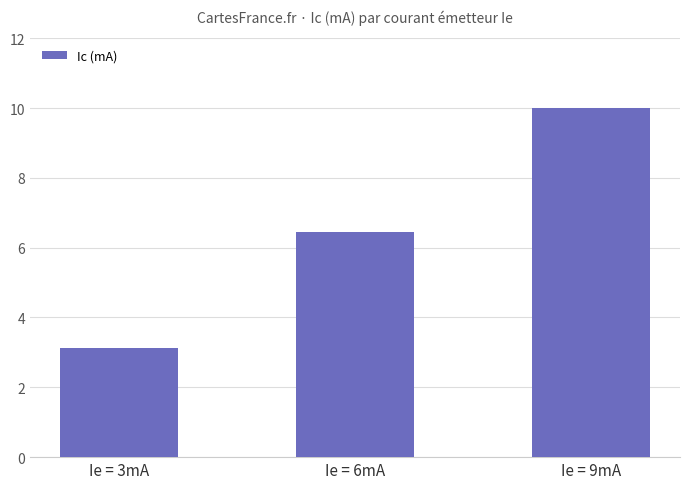

What is the minimum value shown in the chart?

3.1